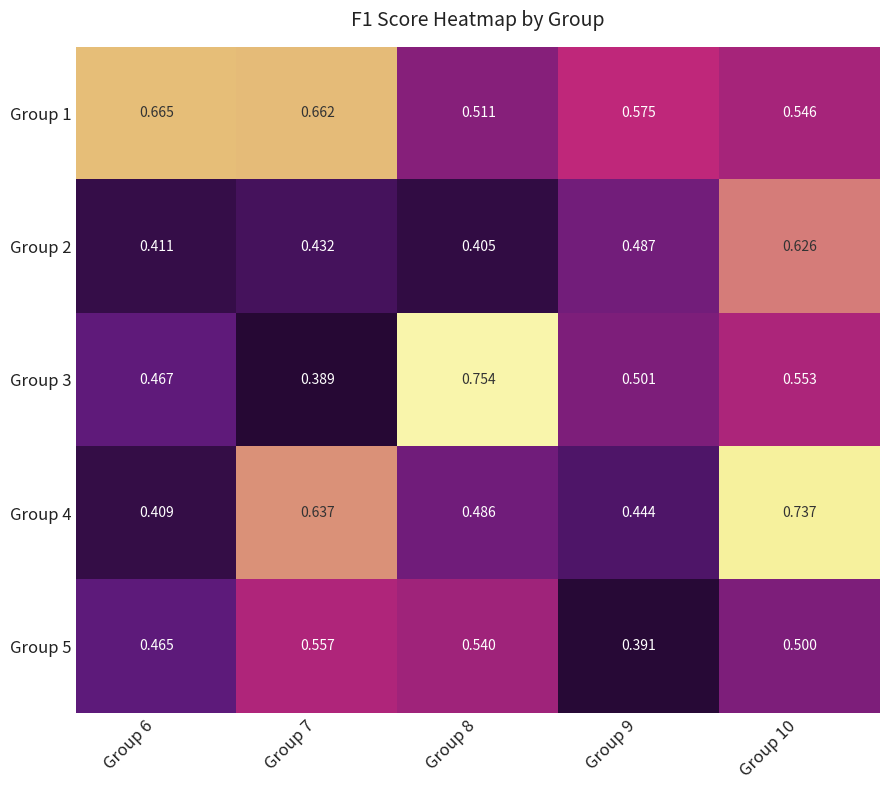

Count the number of data series in this chart.

5